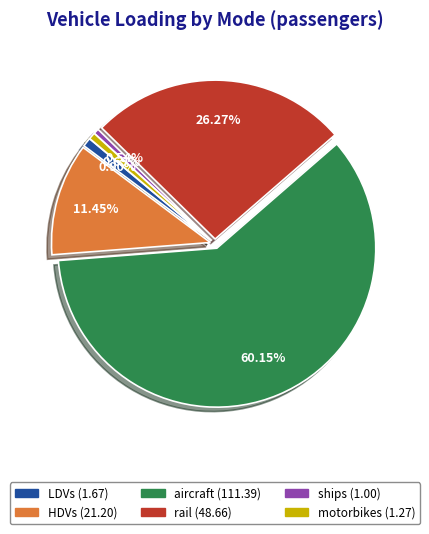

To the nearest percent, what portion does ships represent?

1%